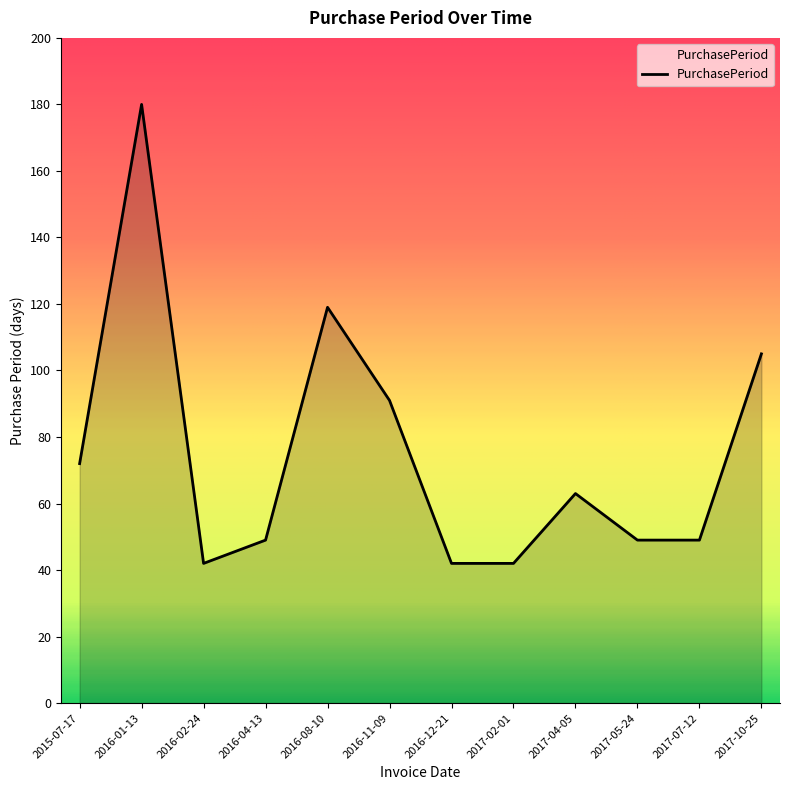

What is the approximate value at 2017-04-05, to the nearest 50?

50